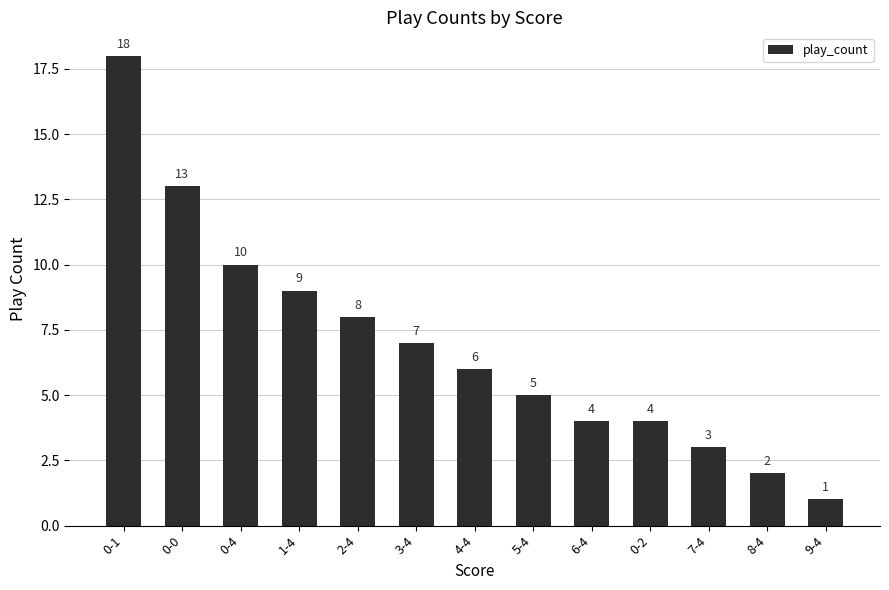

At which category does the chart reach its minimum across all series?

9-4